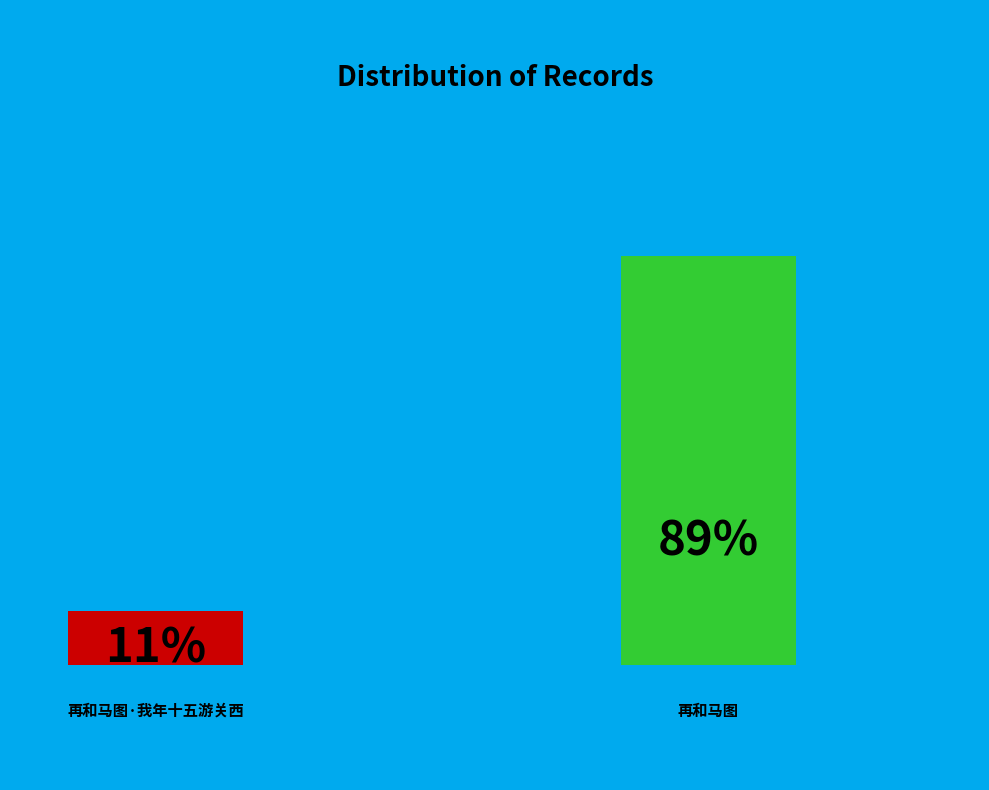

To the nearest percent, what is the average slice percentage?

50%